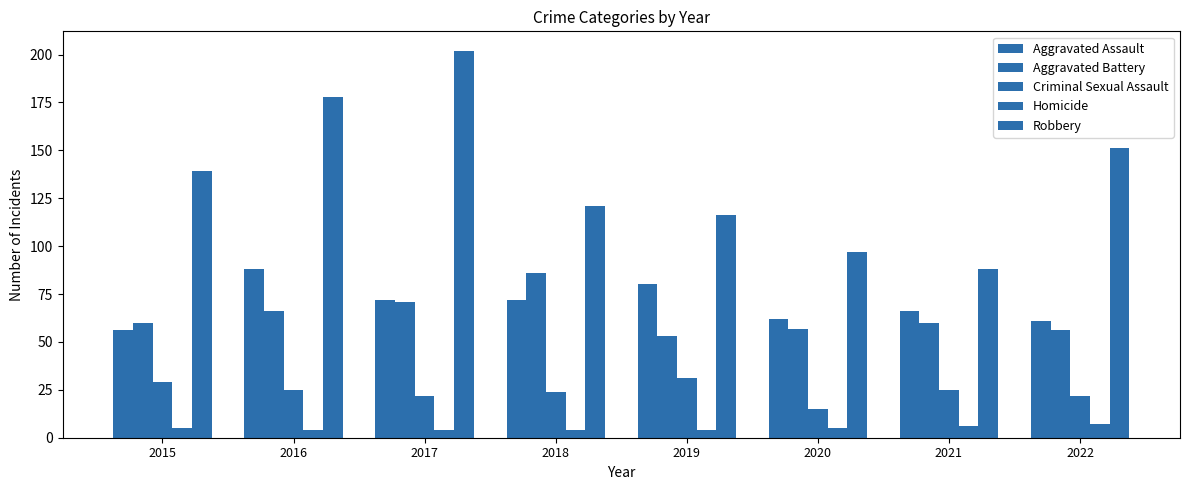

How many bars are there in each group?

5